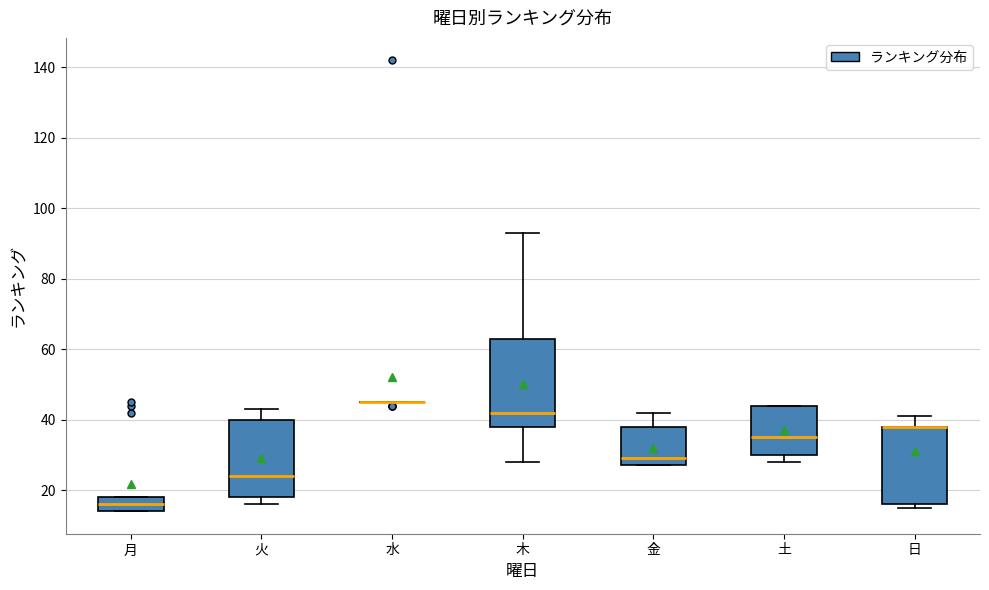

Comparing the boxes themselves (not the whiskers), which one is the tallest?

木